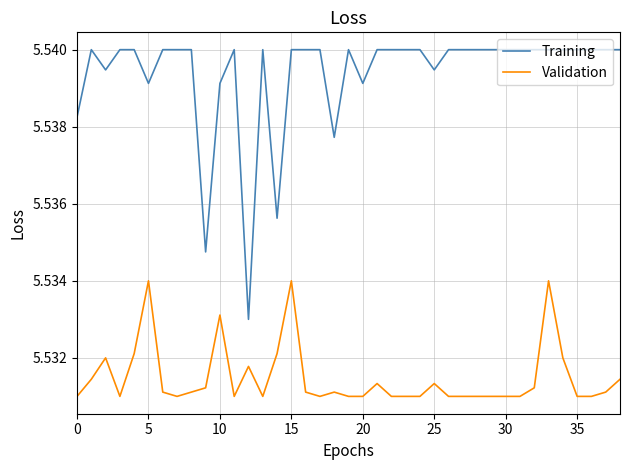

True or false: Validation and Training intersect in this chart.

False